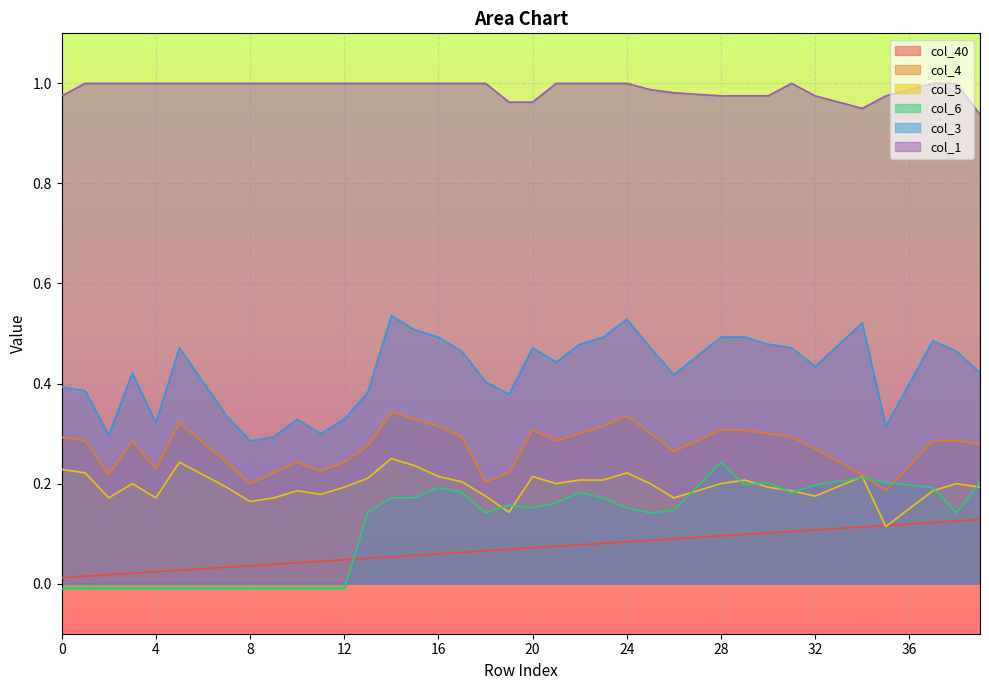

What is the difference between the highest and lowest values at 16?

0.9